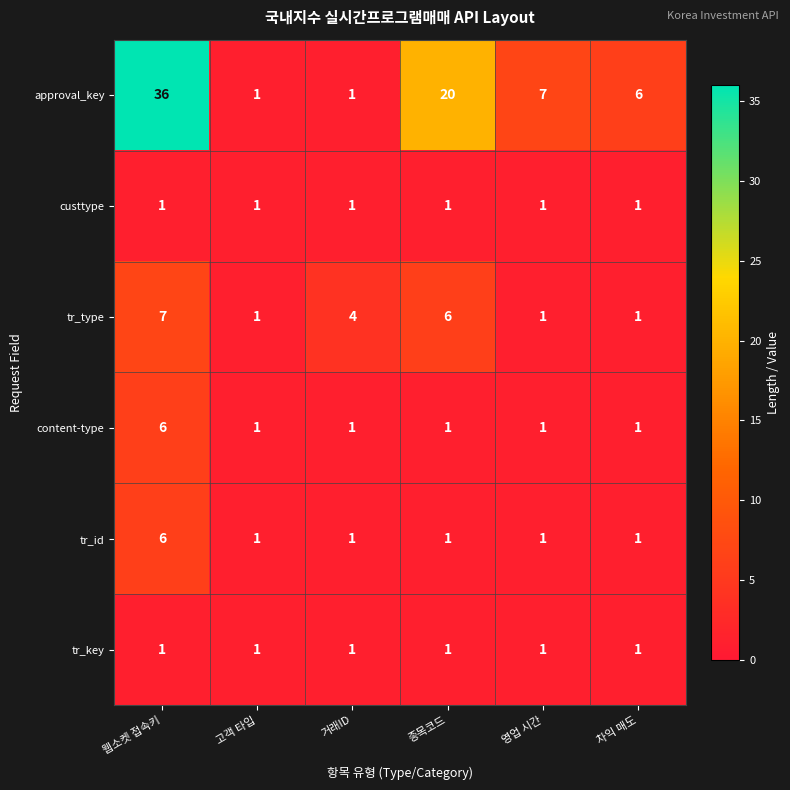

Which series has the widest spread of values?

approval_key